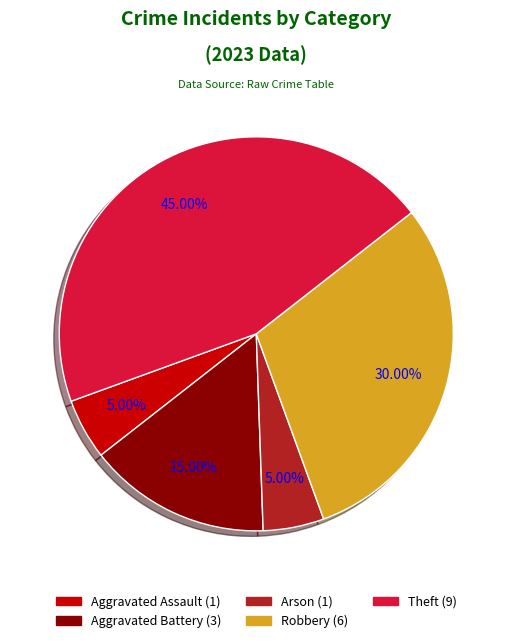

Is there a majority slice in this chart?

No